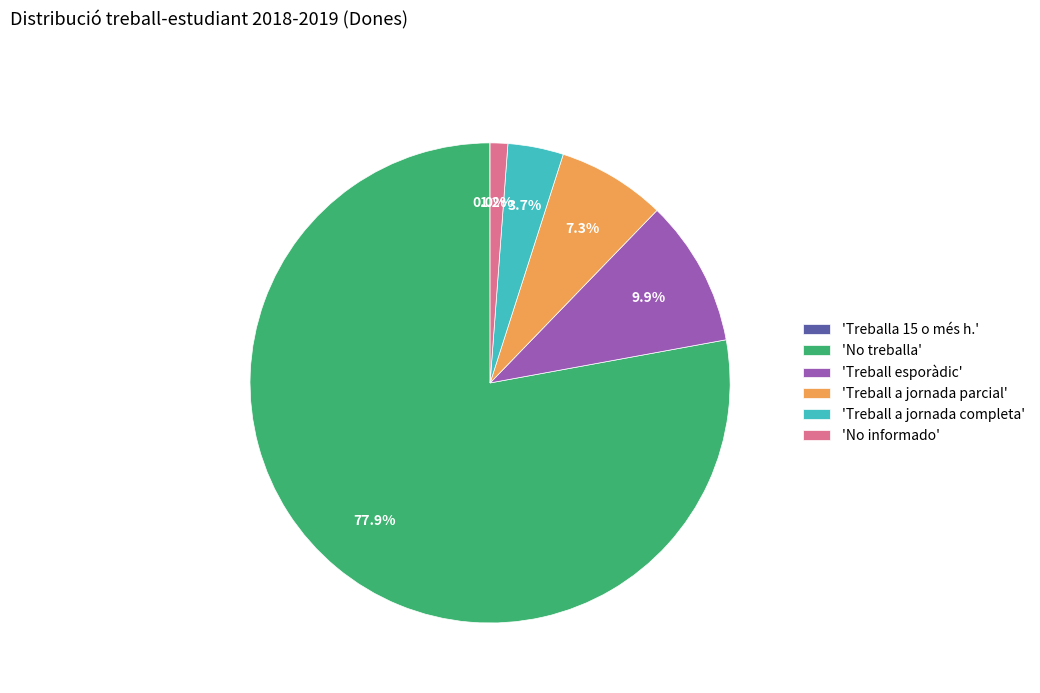

Which slice is the largest?

'No treballa'